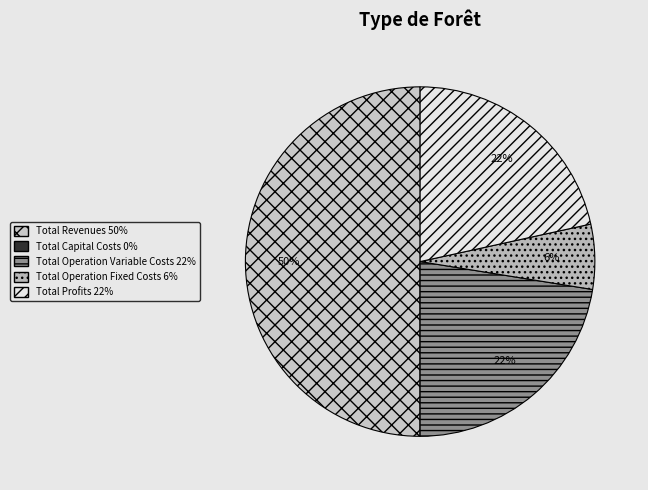

What is the smallest slice in the pie chart?

Total Capital Costs